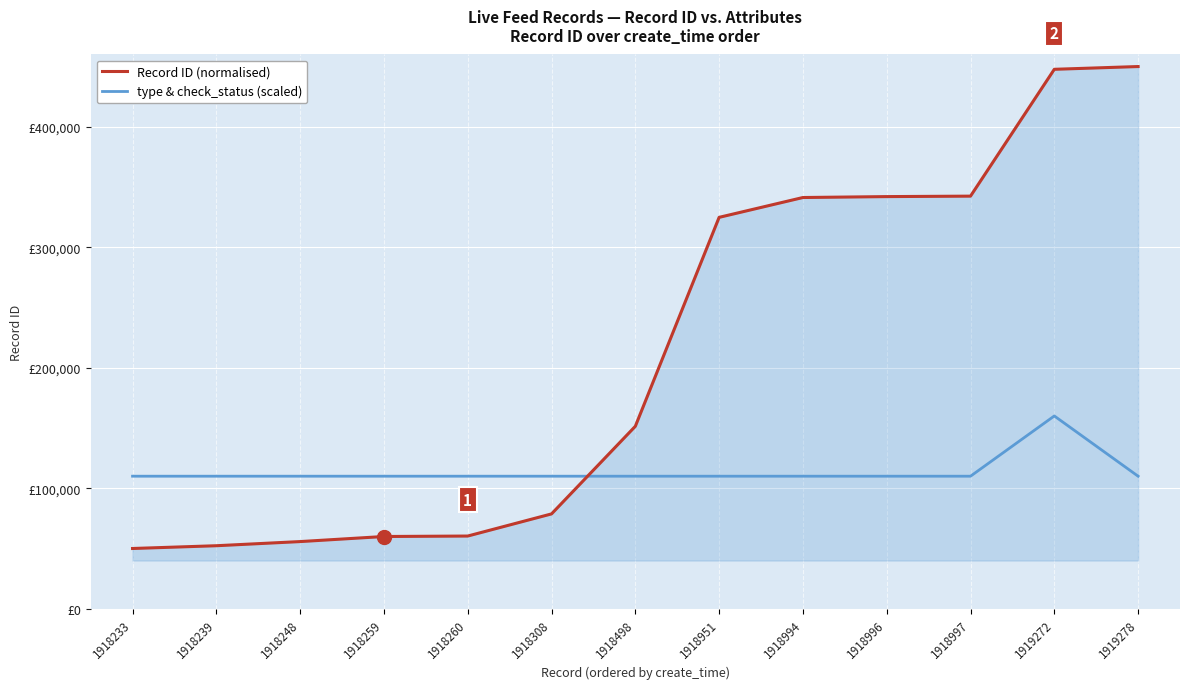

Between 1918996 and 1918239, which is larger?

1918996